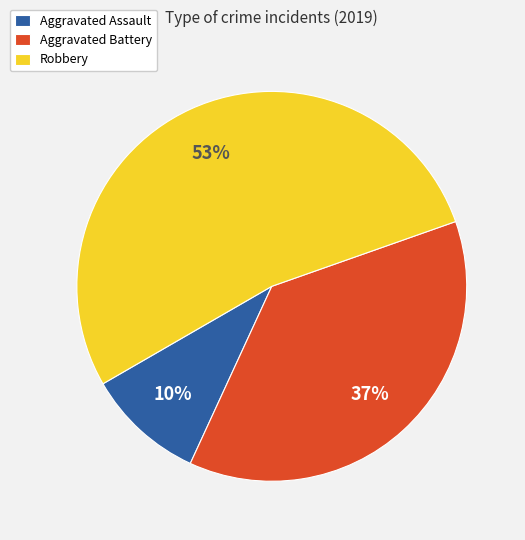

Is the sum of Aggravated Assault and Robbery greater than half?

Yes